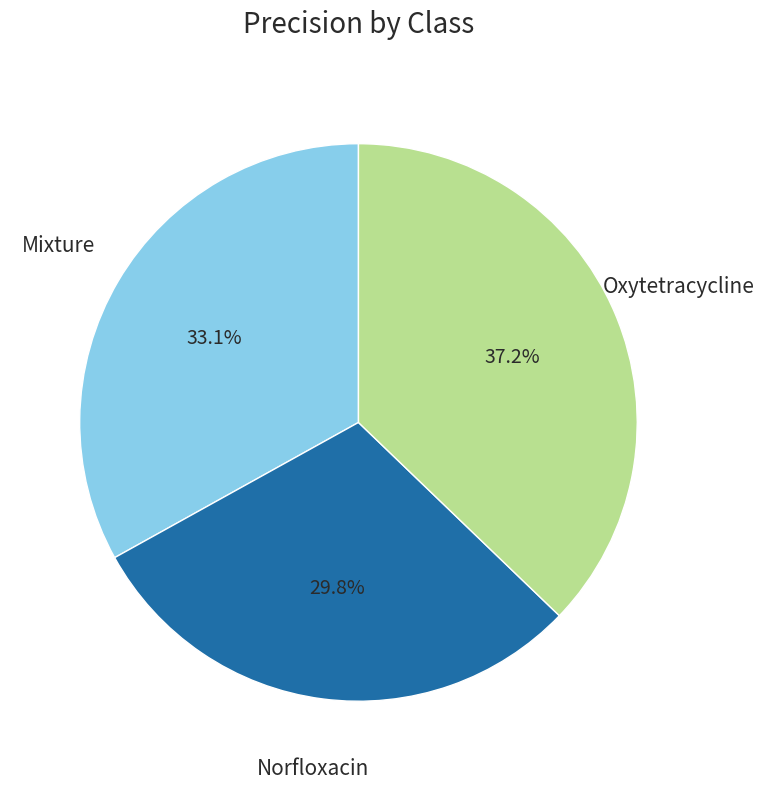

Does any single category account for the majority?

No